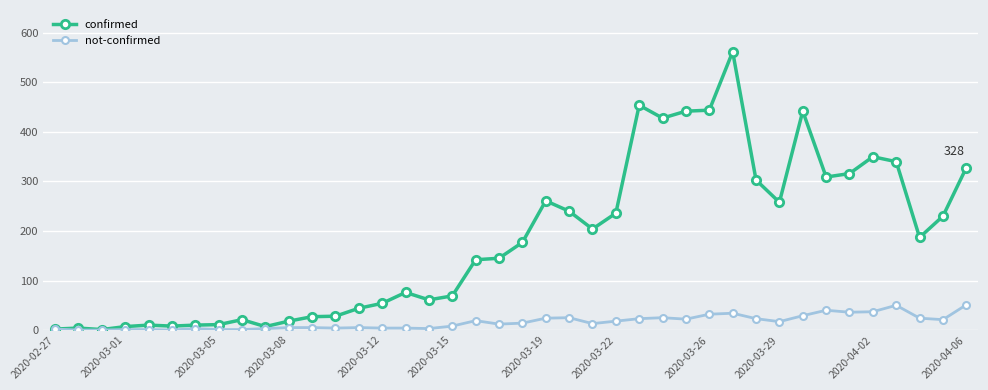

True or false: not-confirmed has more than 2 interior local peaks.

True